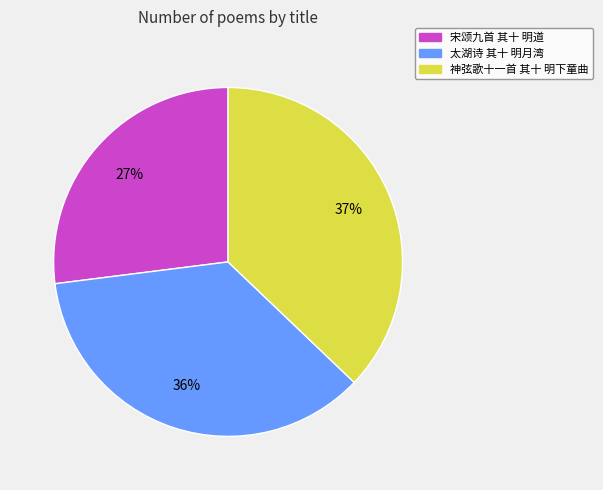

To the nearest percent, what is the average slice percentage?

33%